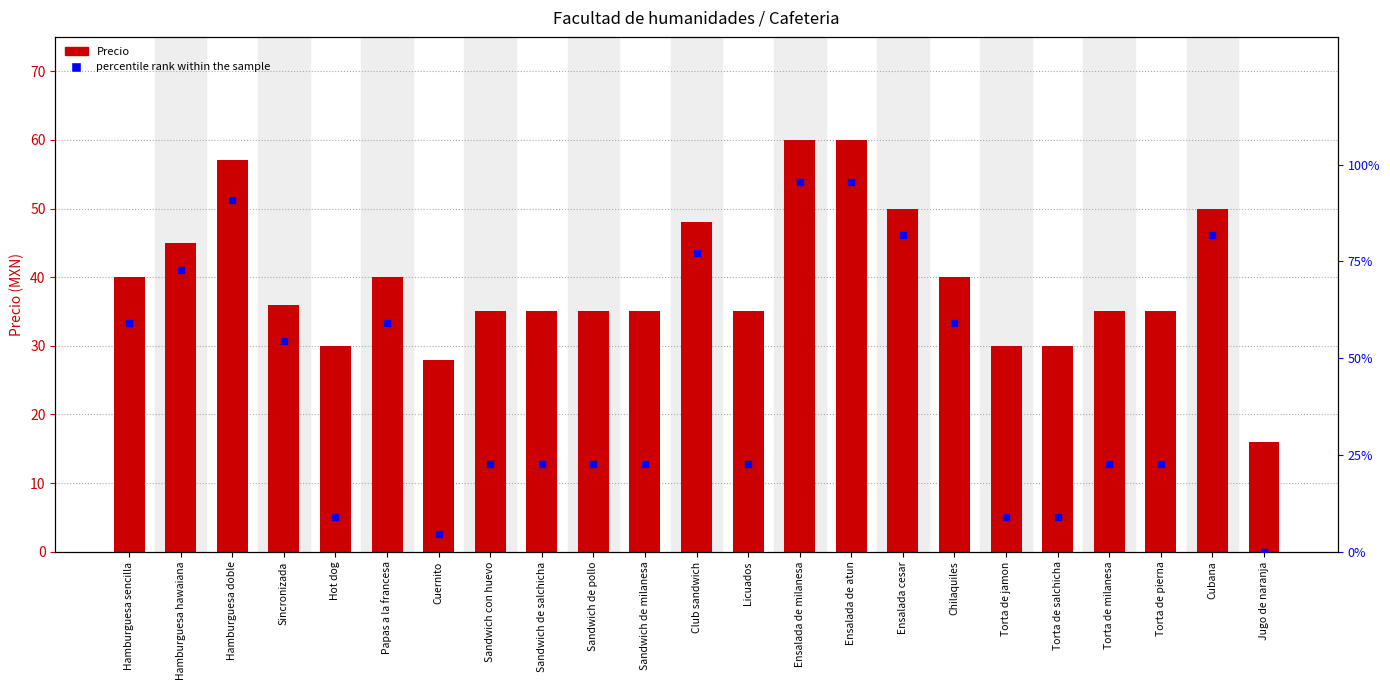

Which series has the largest total across all categories?

percentile rank within the sample